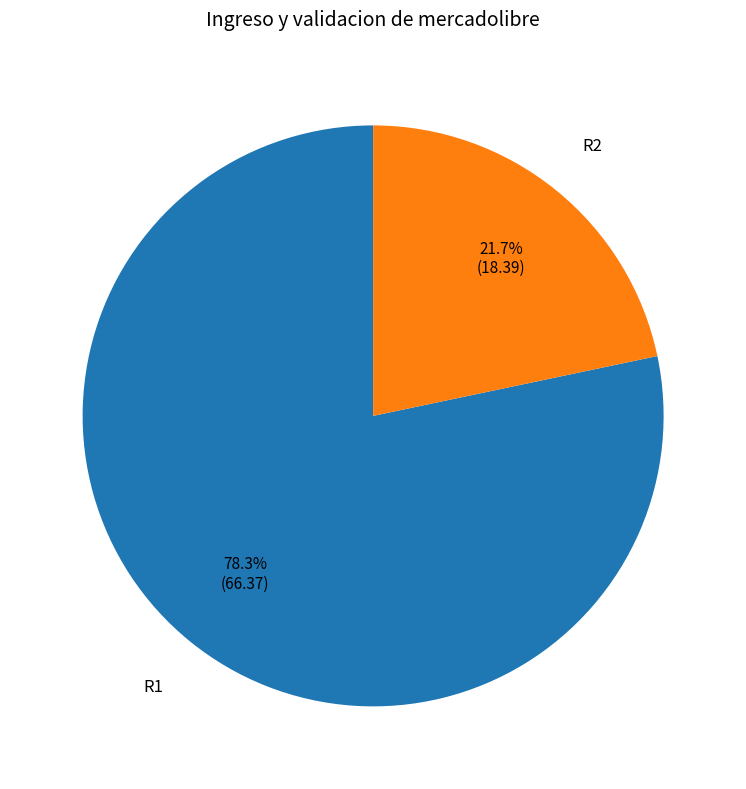

How many segments does this pie chart have?

2